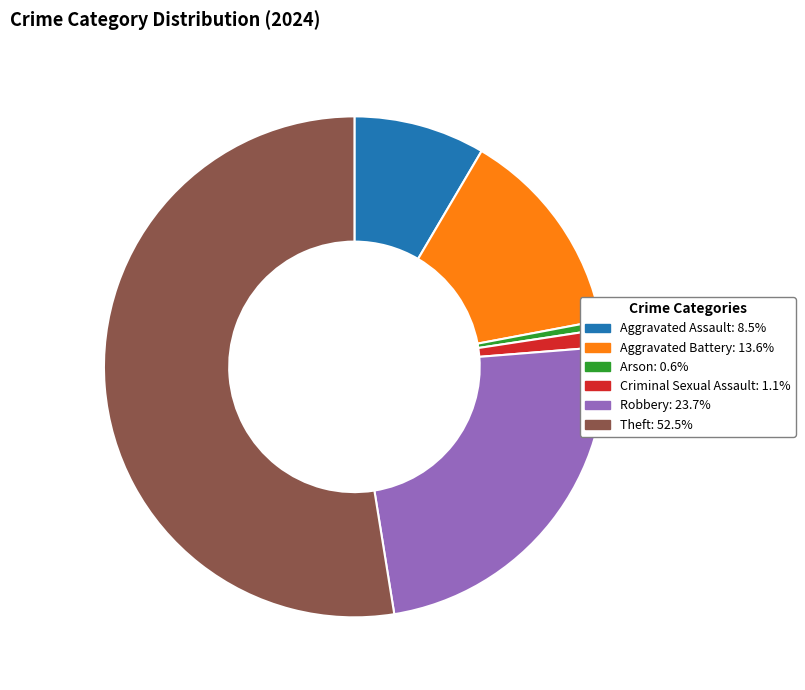

Between Aggravated Battery and Criminal Sexual Assault, which is larger?

Aggravated Battery